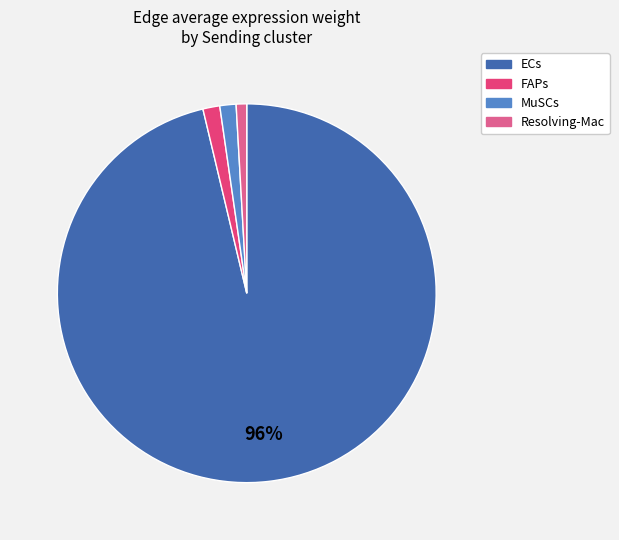

True or false: MuSCs accounts for 11% of the total.

False